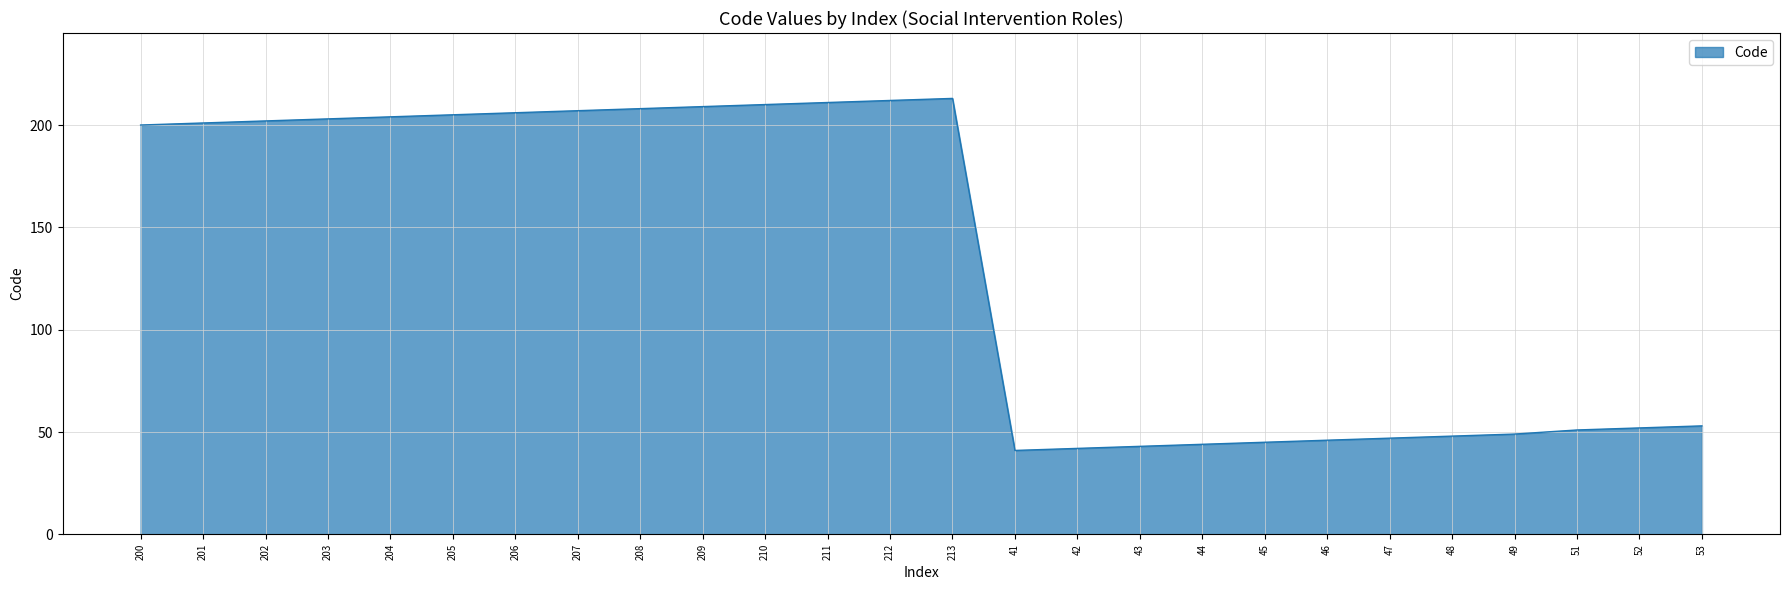

Reading left to right, transcribe all the data shown in this chart.

200	201	202	203	204	205	206	207	208	209	210	211	212	213	41	42	43	44	45	46	47	48	49	51	52	53